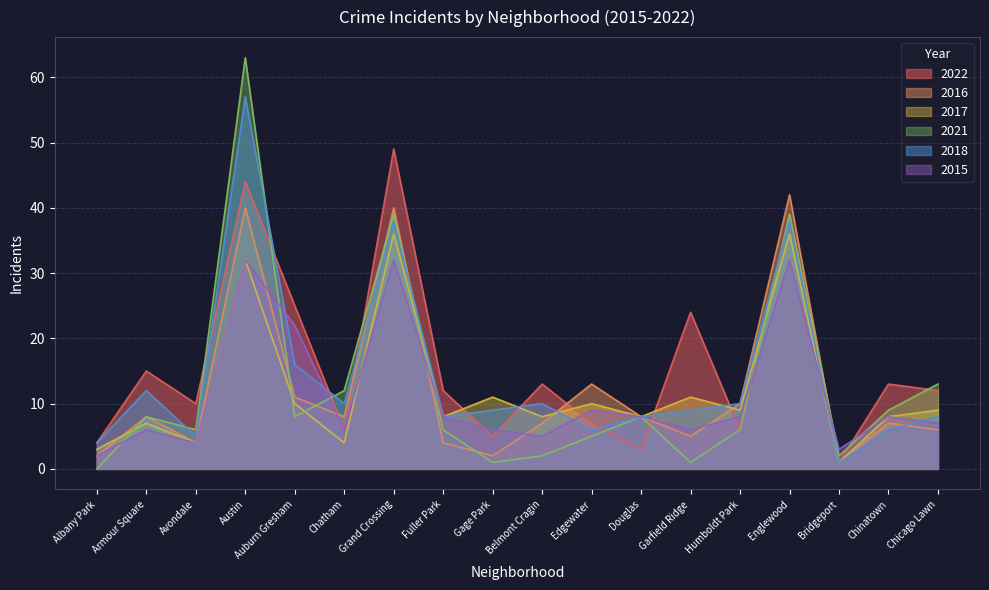

At which label is 2021 closest to 31?

Grand Crossing